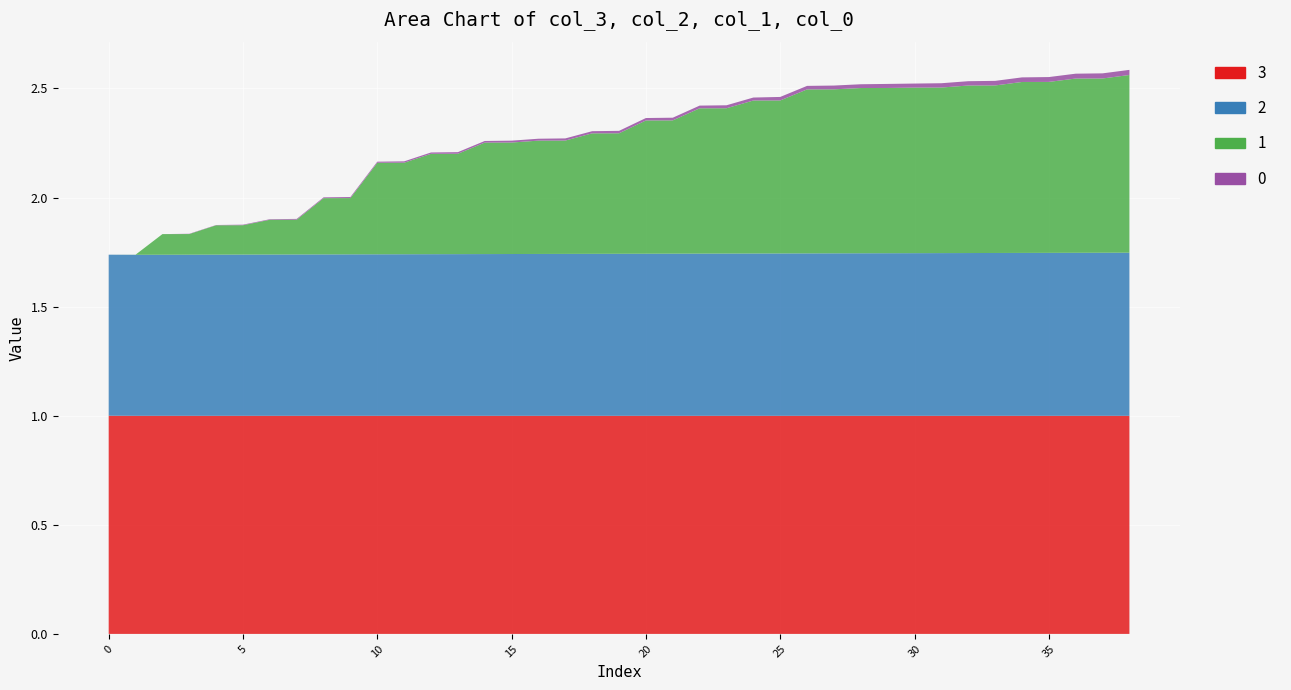

Reading left to right, transcribe all the data shown in this chart.

0: 0=0.0	1=0.0	2=0.0	3=0.0	4=0.0	5=0.0	6=0.0	7=0.0	8=0.0	9=0.0	10=0.0	11=0.0	12=0.0	13=0.0	14=0.0	15=0.0	16=0.0	17=0.0	18=0.0	19=0.0	20=0.0	21=0.0	22=0.0	23=0.0	24=0.0	25=0.0	26=0.0	27=0.0	28=0.0	29=0.0	30=0.0	31=0.0	32=0.0	33=0.0	34=0.0	35=0.0	36=0.0	37=0.0	38=0.0
1: 0=0.0	1=0.0	2=0.1	3=0.1	4=0.1	5=0.1	6=0.2	7=0.2	8=0.3	9=0.3	10=0.4	11=0.4	12=0.5	13=0.5	14=0.5	15=0.5	16=0.5	17=0.5	18=0.6	19=0.6	20=0.6	21=0.6	22=0.7	23=0.7	24=0.7	25=0.7	26=0.8	27=0.8	28=0.8	29=0.8	30=0.8	31=0.8	32=0.8	33=0.8	34=0.8	35=0.8	36=0.8	37=0.8	38=0.8
2: 0=0.7	1=0.7	2=0.7	3=0.7	4=0.7	5=0.7	6=0.7	7=0.7	8=0.7	9=0.7	10=0.7	11=0.7	12=0.7	13=0.7	14=0.7	15=0.7	16=0.7	17=0.7	18=0.7	19=0.7	20=0.7	21=0.7	22=0.7	23=0.7	24=0.7	25=0.7	26=0.7	27=0.7	28=0.7	29=0.7	30=0.7	31=0.7	32=0.7	33=0.7	34=0.7	35=0.7	36=0.7	37=0.7	38=0.7
3: 0=1.0	1=1.0	2=1.0	3=1.0	4=1.0	5=1.0	6=1.0	7=1.0	8=1.0	9=1.0	10=1.0	11=1.0	12=1.0	13=1.0	14=1.0	15=1.0	16=1.0	17=1.0	18=1.0	19=1.0	20=1.0	21=1.0	22=1.0	23=1.0	24=1.0	25=1.0	26=1.0	27=1.0	28=1.0	29=1.0	30=1.0	31=1.0	32=1.0	33=1.0	34=1.0	35=1.0	36=1.0	37=1.0	38=1.0